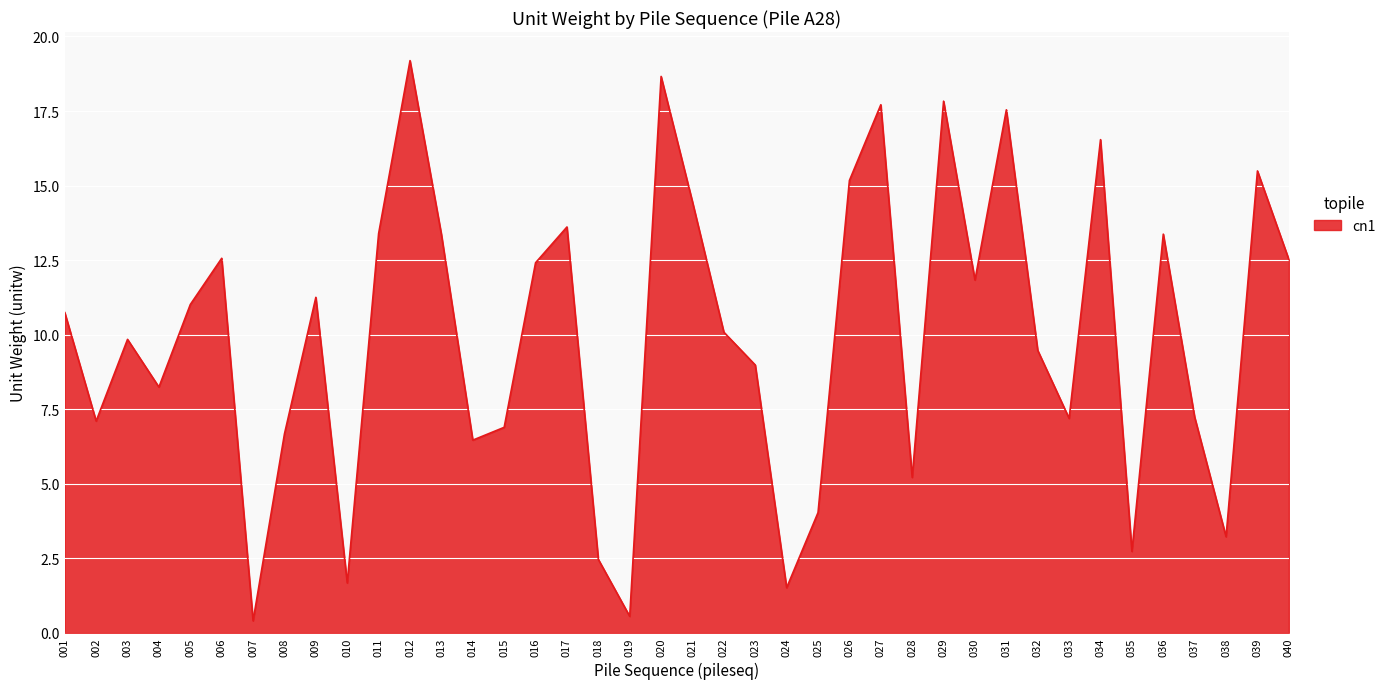

Read the value at 026.

15.2